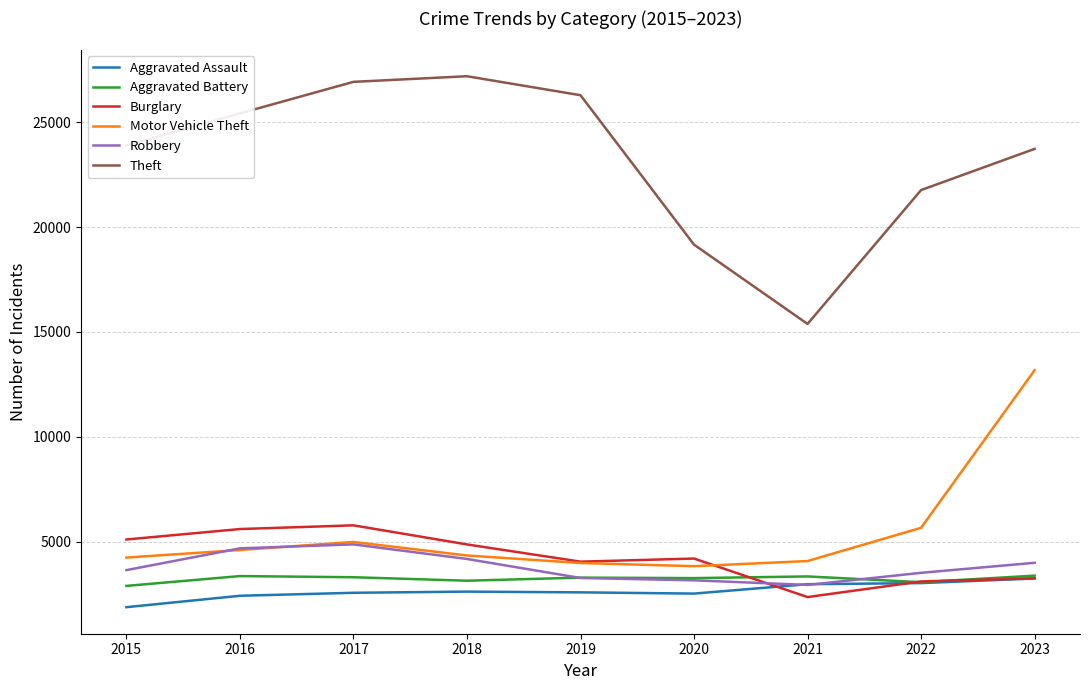

The value of Burglary at 2017 is 5792. True or false?

True